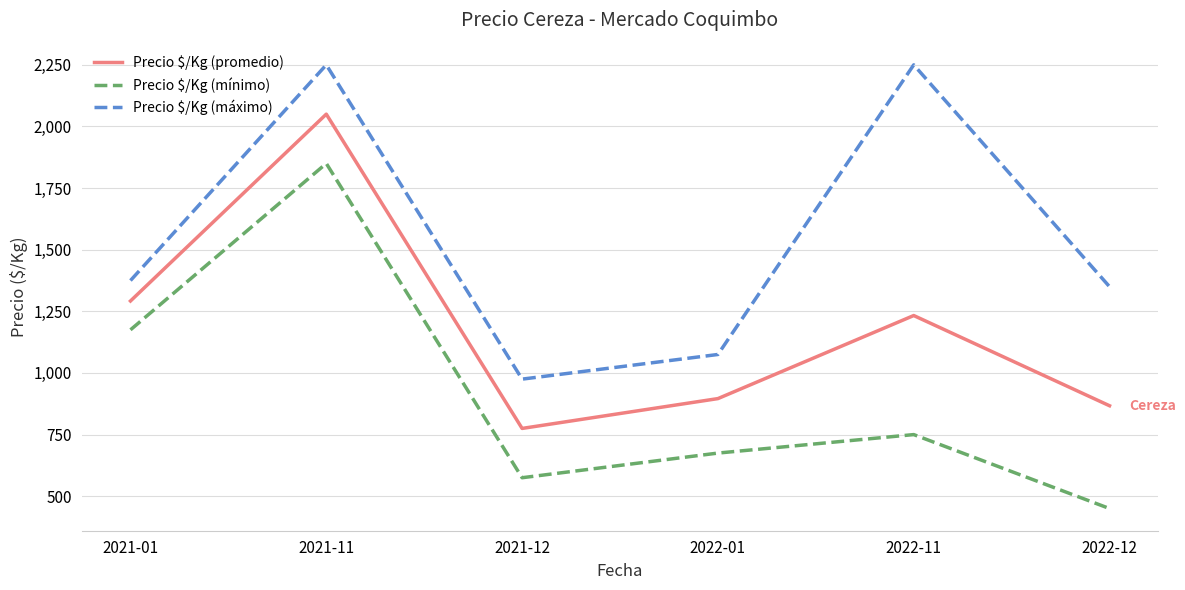

Rank the series by their maximum value, from lowest to highest.

Precio $/Kg (mínimo), Precio $/Kg (promedio), Precio $/Kg (máximo)